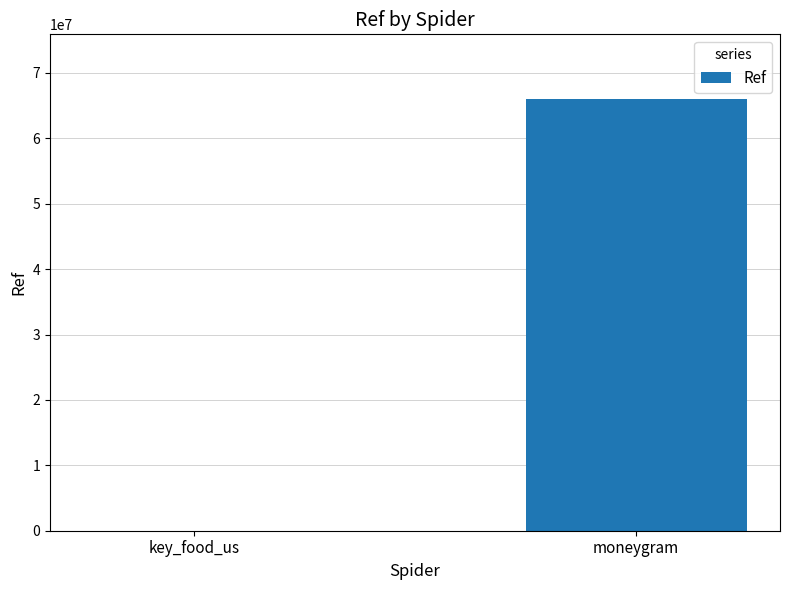

Between moneygram and key_food_us, which is larger?

moneygram